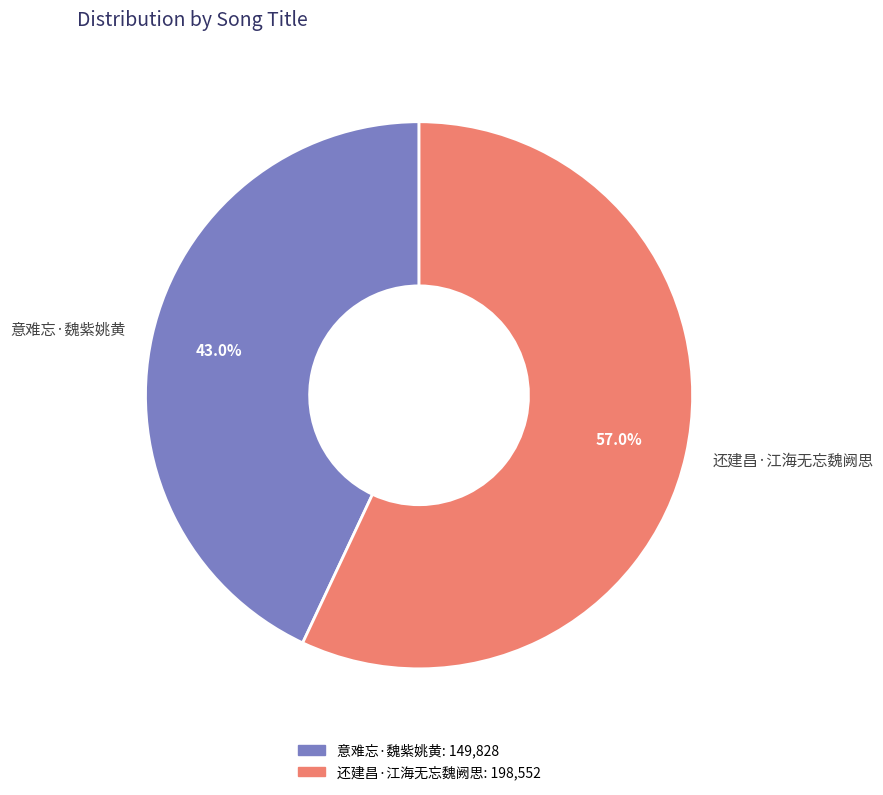

Is the sum of 还建昌·江海无忘魏阙思 and 意难忘·魏紫姚黄 greater than half?

Yes